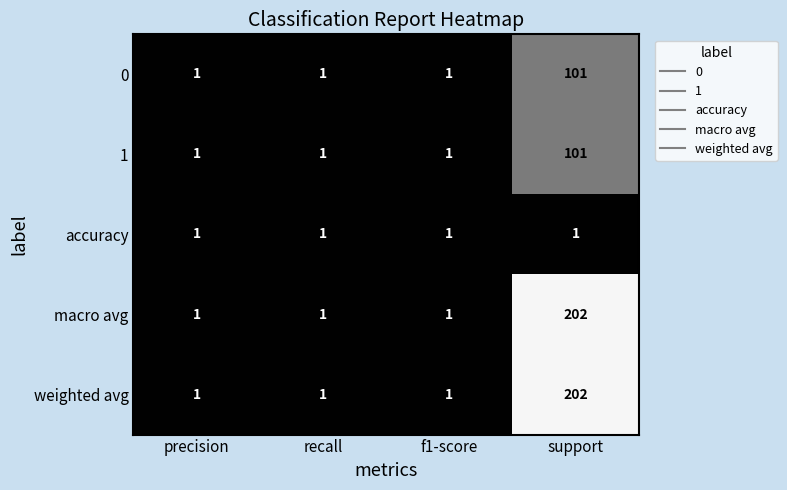

How many series are shown in this chart?

5